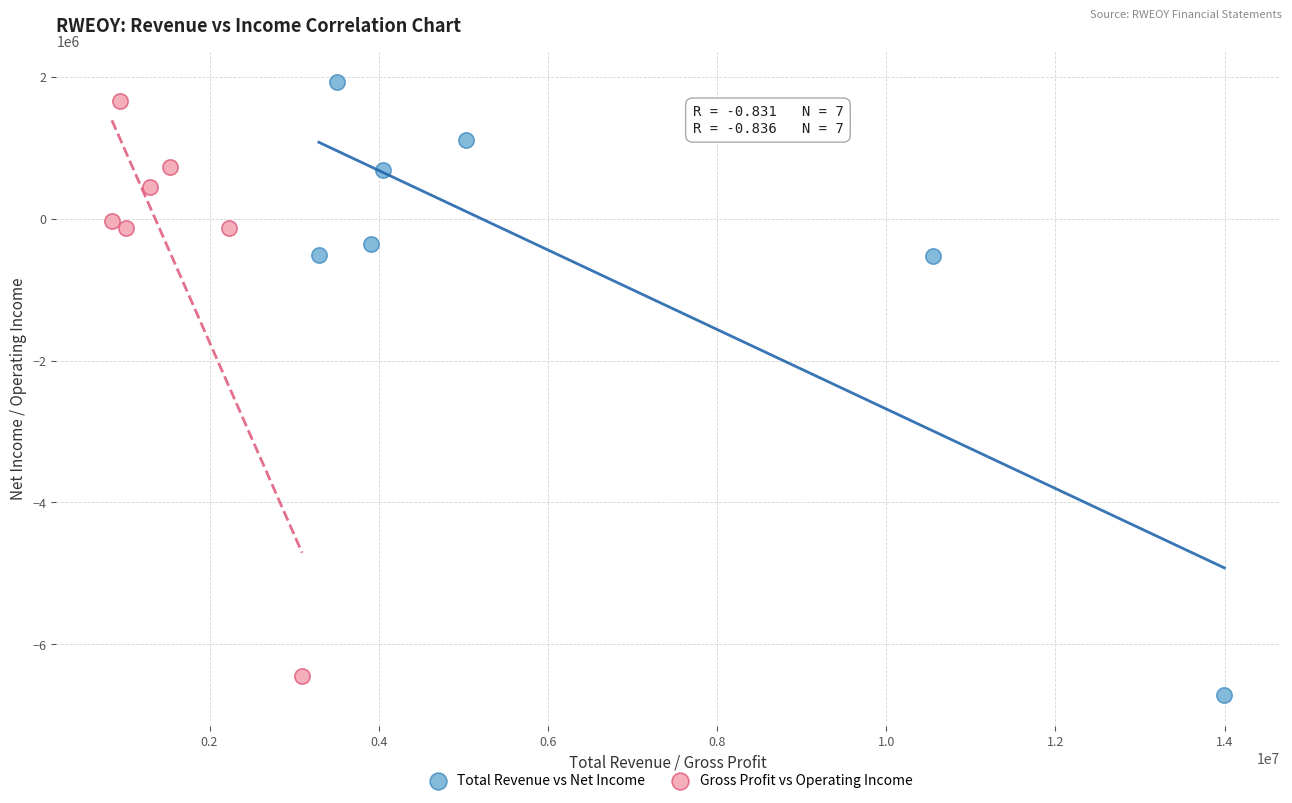

Which series reaches the maximum Y coordinate?

Total Revenue vs Net Income